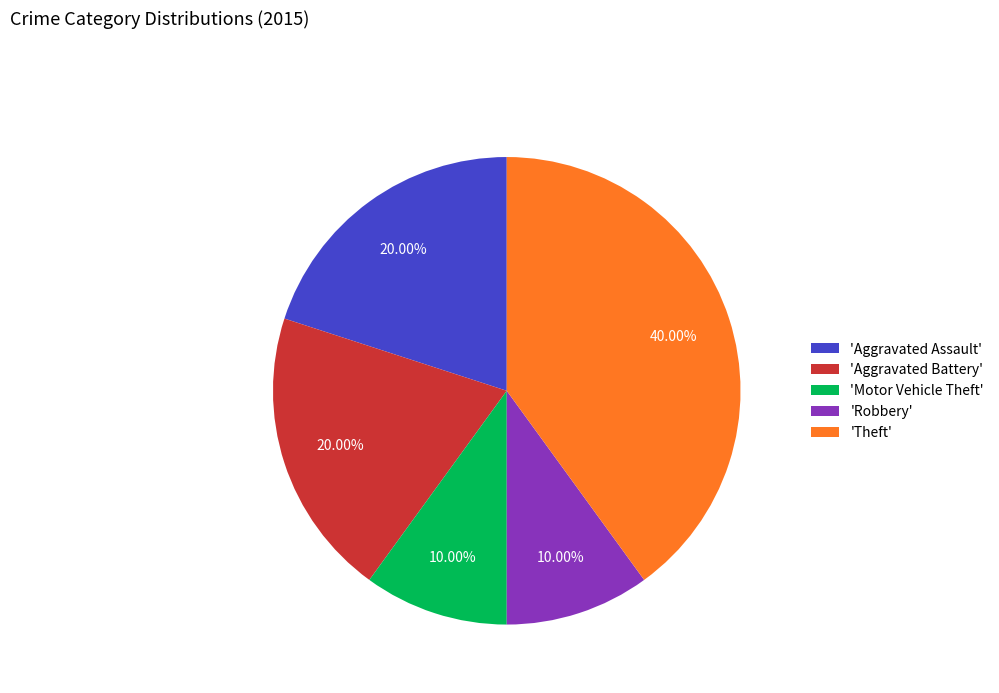

Which has a higher value, 'Theft' or 'Robbery'?

'Theft'